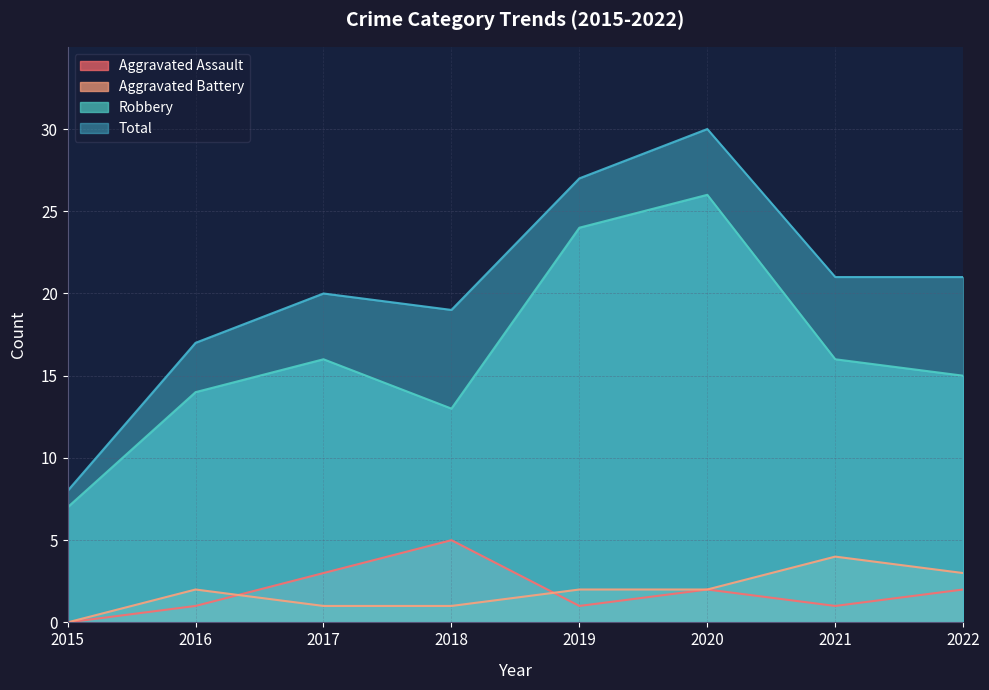

How many lines are shown in the chart?

4